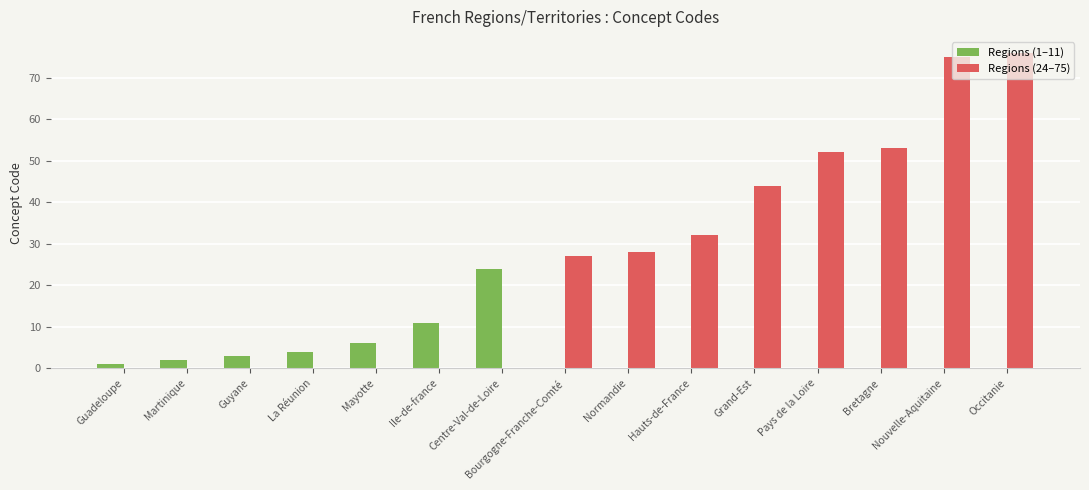

Are the bars horizontal?

No